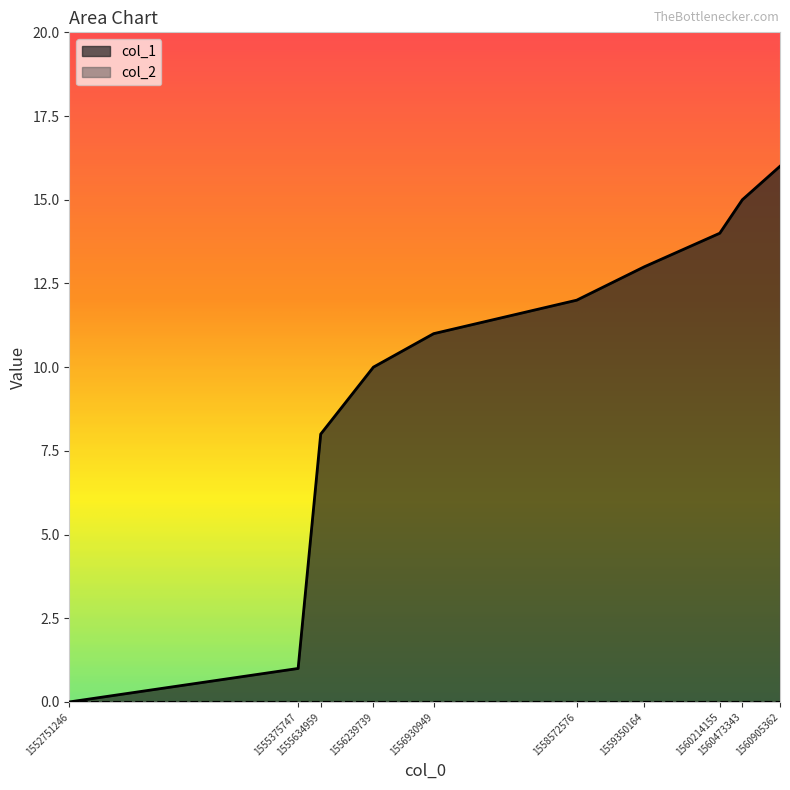

Is it true that the value at 1558572576 is 12?

True